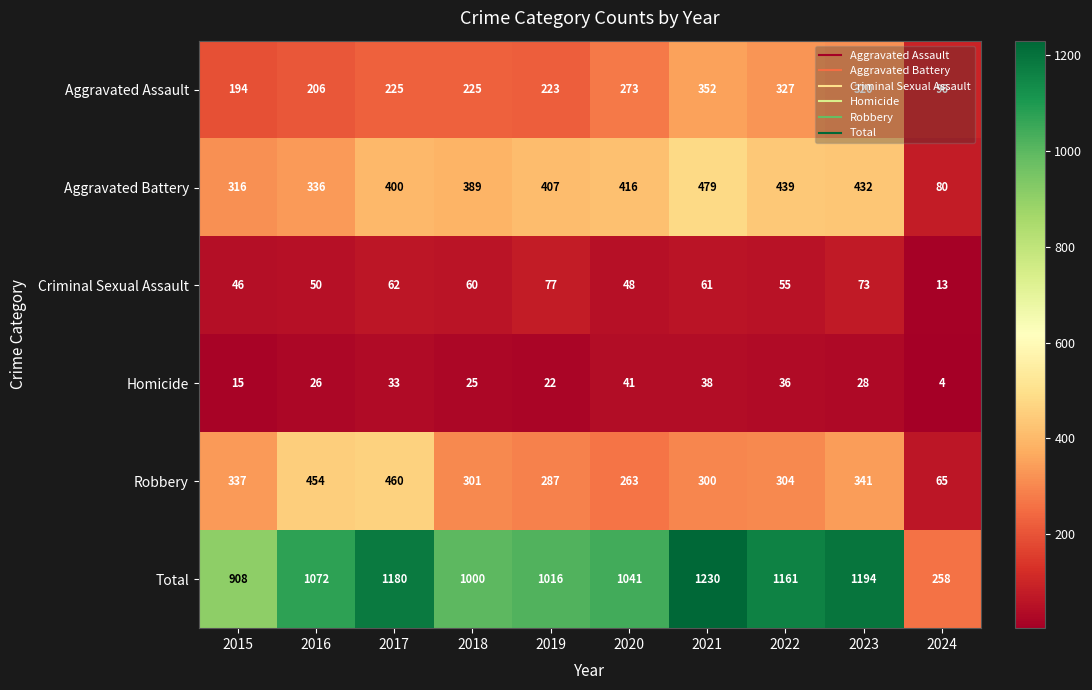

The Homicide series shows 20 at 2020. True or false?

False